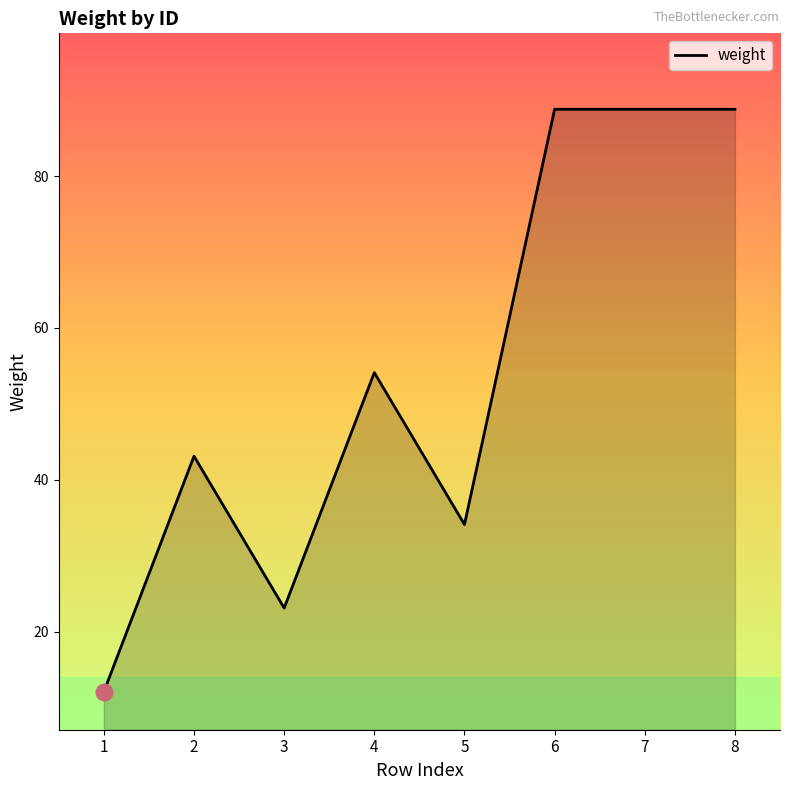

What is the smallest value displayed?

12.1